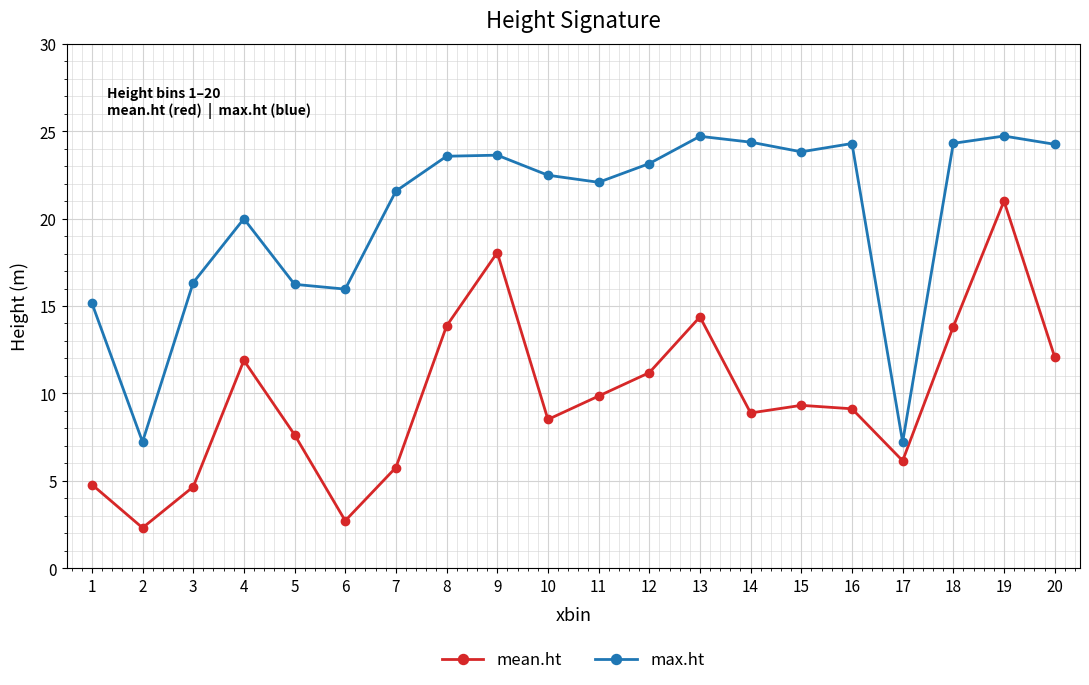

Which series has the largest range (max minus min)?

mean.ht